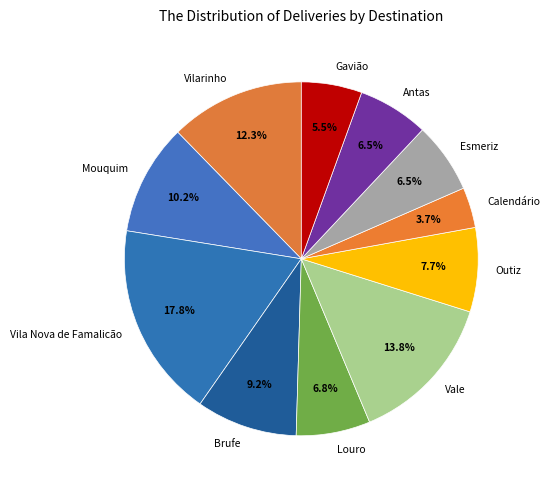

The Vila Nova de Famalicão slice represents 32% of the pie. True or false?

False